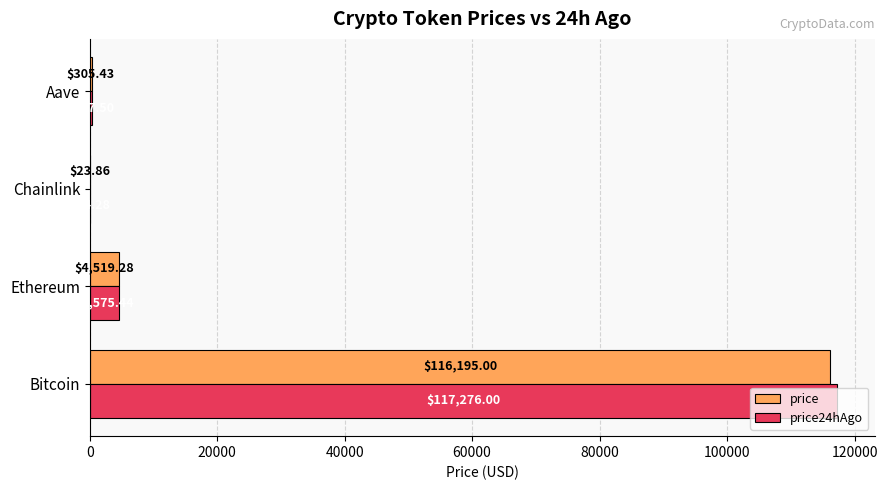

How many data points does each series have?

4